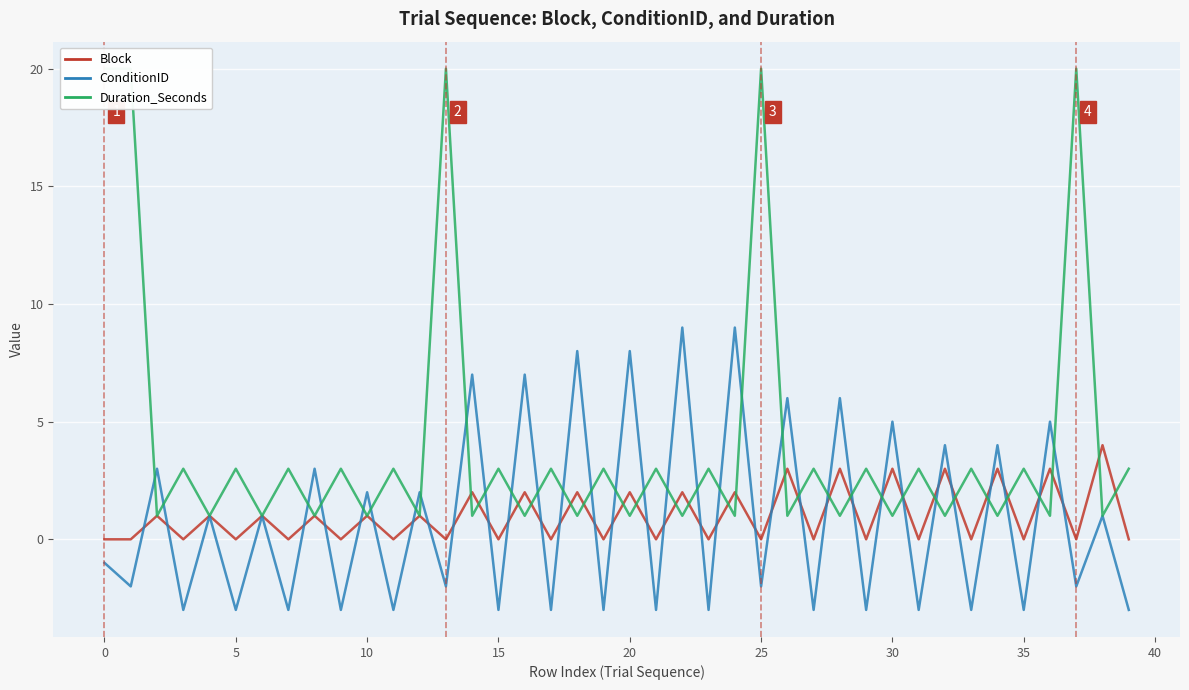

What are all the series names shown in the legend?

Block, ConditionID, Duration_Seconds